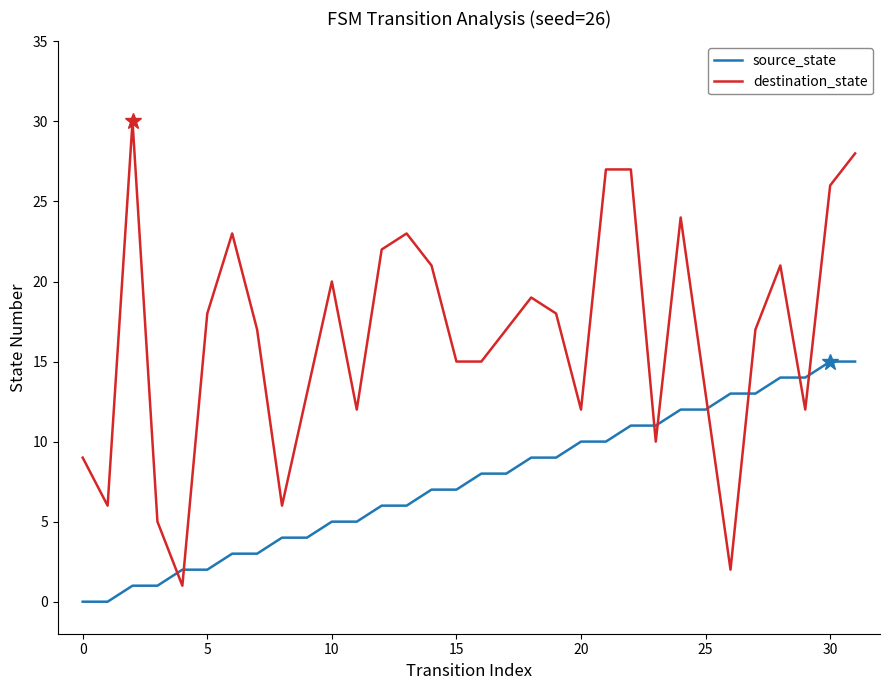

What is the difference between the maximum and minimum values in the destination_state series?

29